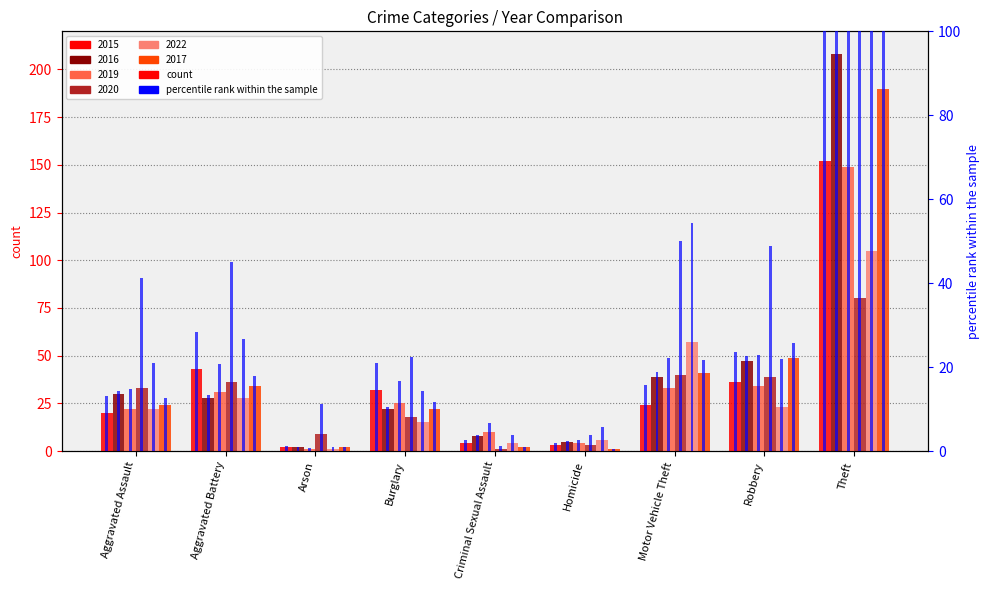

Is it true that the value at Motor Vehicle Theft is 25.8?

False